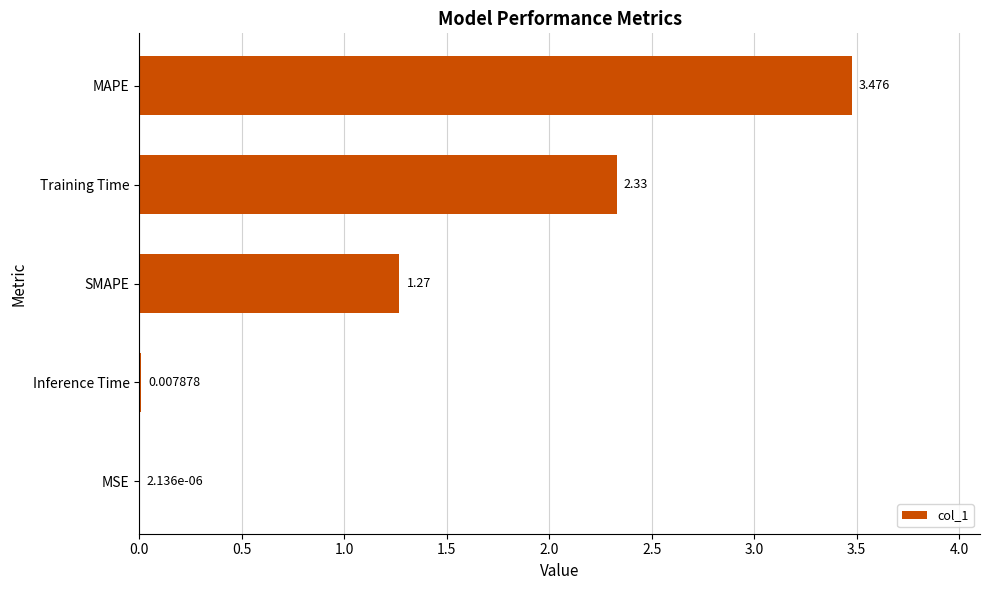

Which has a higher value, Inference Time or Training Time?

Training Time